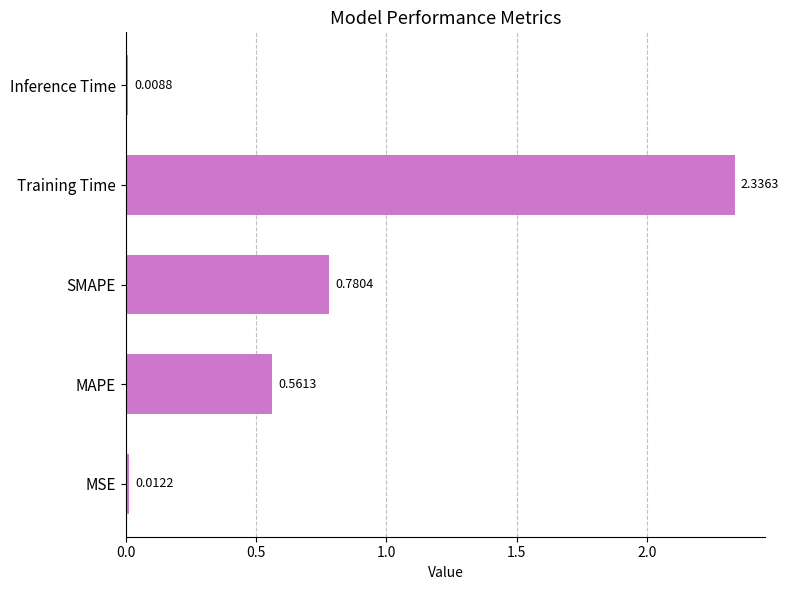

Which category has the highest value across all series?

Training Time